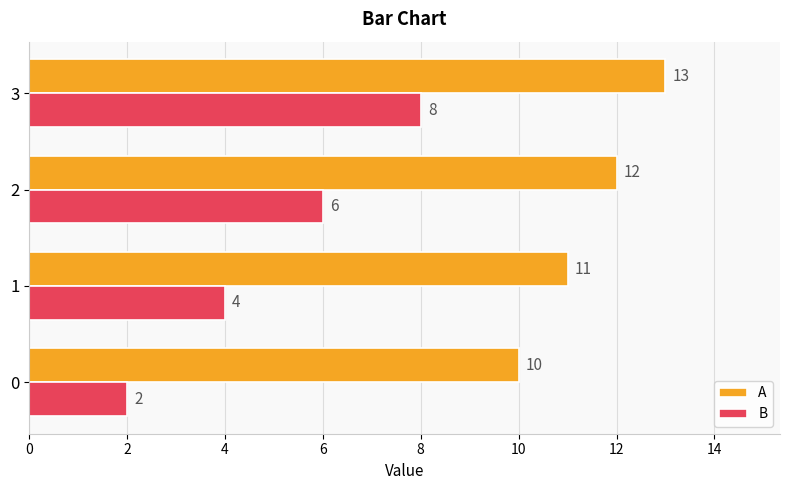

How many values in the B series are below 6?

2